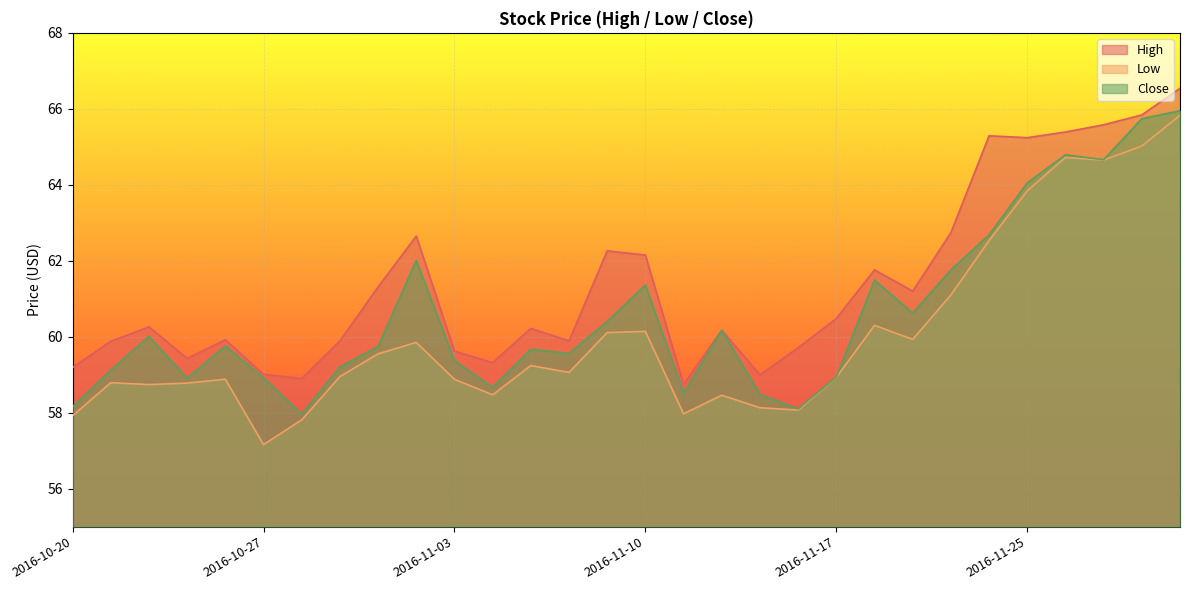

Reading left to right, transcribe all the data shown in this chart.

High: 59.2	59.9	60.3	59.4	59.9	59.0	58.9	59.9	61.3	62.7	59.6	59.3	60.2	59.9	62.3	62.2	58.8	60.2	59.0	59.7	60.5	61.8	61.2	62.7	65.3	65.2	65.4	65.6	65.8	66.5
Low: 57.9	58.8	58.7	58.8	58.9	57.2	57.8	59.0	59.5	59.8	58.9	58.5	59.2	59.1	60.1	60.1	58.0	58.5	58.1	58.1	58.9	60.3	59.9	61.1	62.5	63.8	64.7	64.7	65.0	65.8
Close: 58.2	59.1	60.0	58.9	59.8	58.9	58.0	59.2	59.7	62.0	59.4	58.7	59.7	59.6	60.4	61.4	58.5	60.2	58.5	58.1	58.9	61.5	60.6	61.8	62.7	64.1	64.8	64.7	65.7	65.9